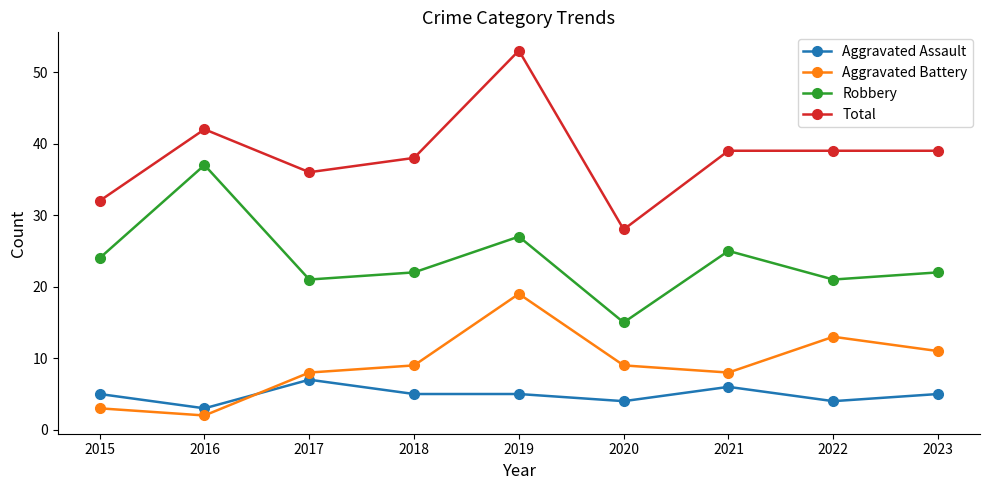

True or false: Total has a value of 36 at 2017.

True